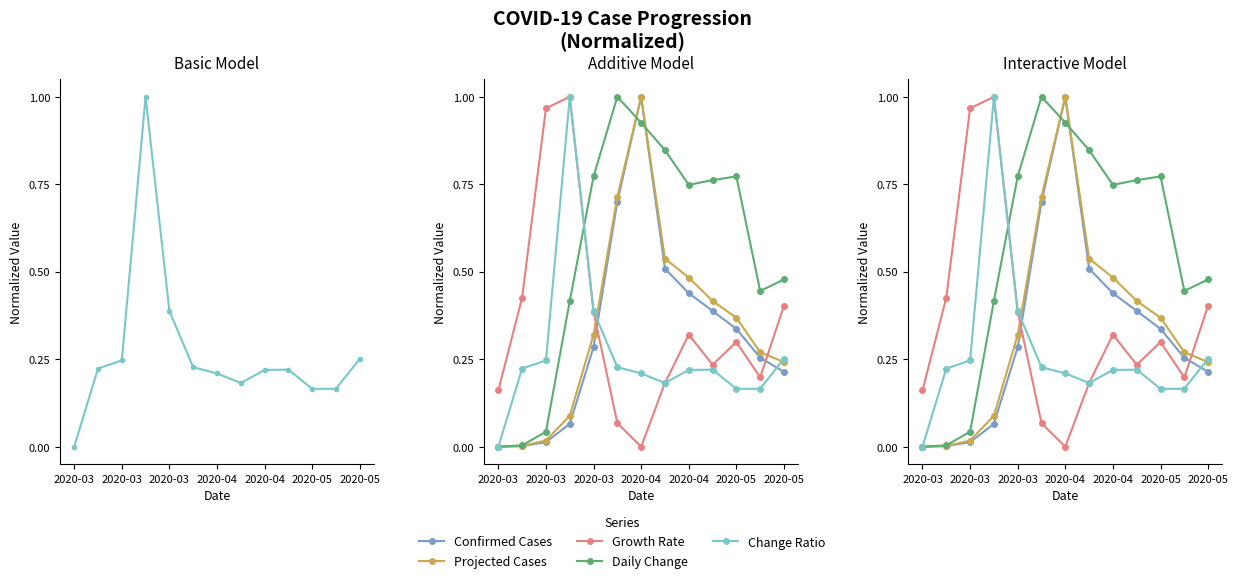

What value does the Projected series have at 9?

0.4